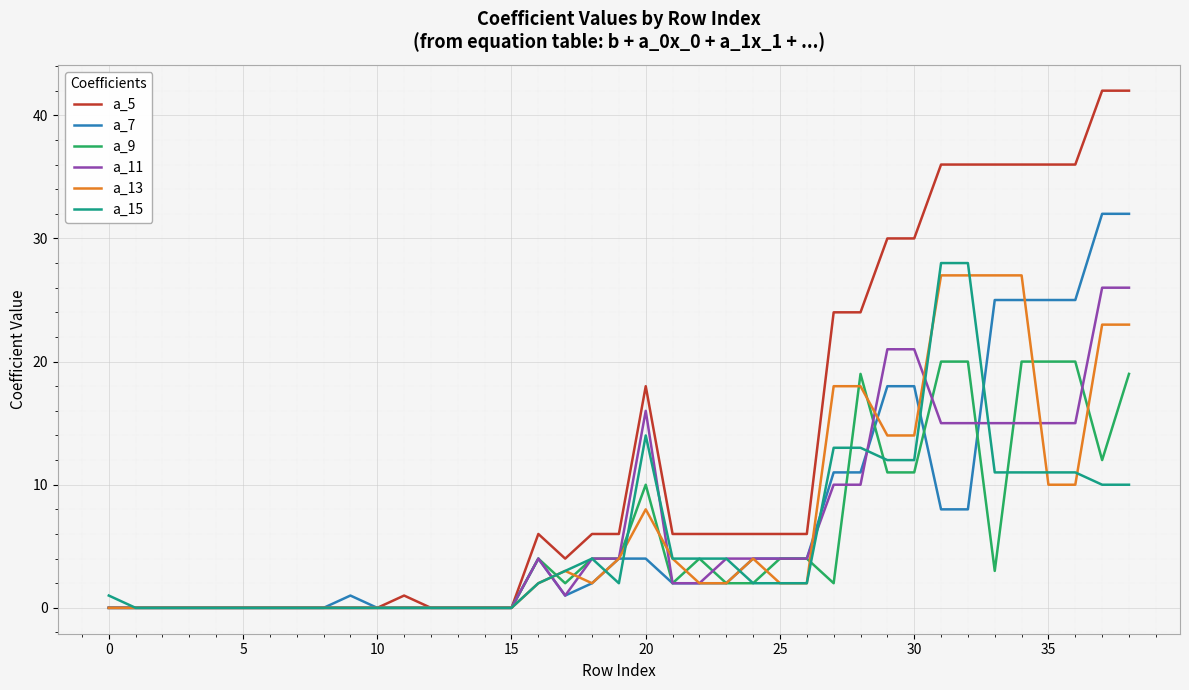

Which series has the largest total across all categories?

a_5